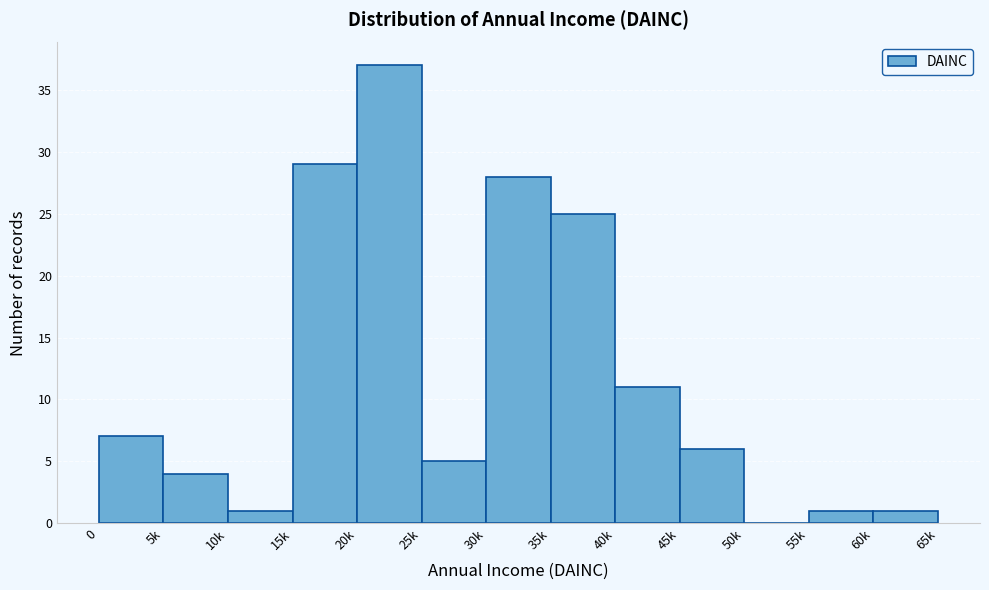

The chart shows a value of 6 at 40k. True or false?

False